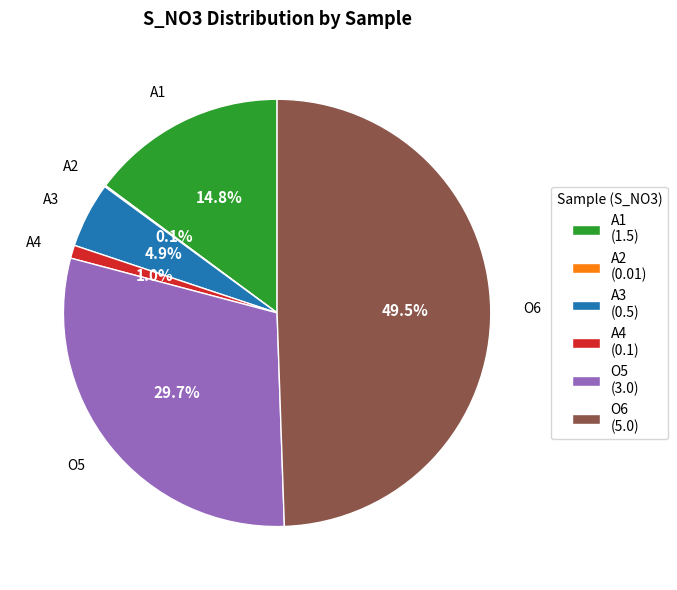

Do A3 and A4 together represent more than half of the pie?

No